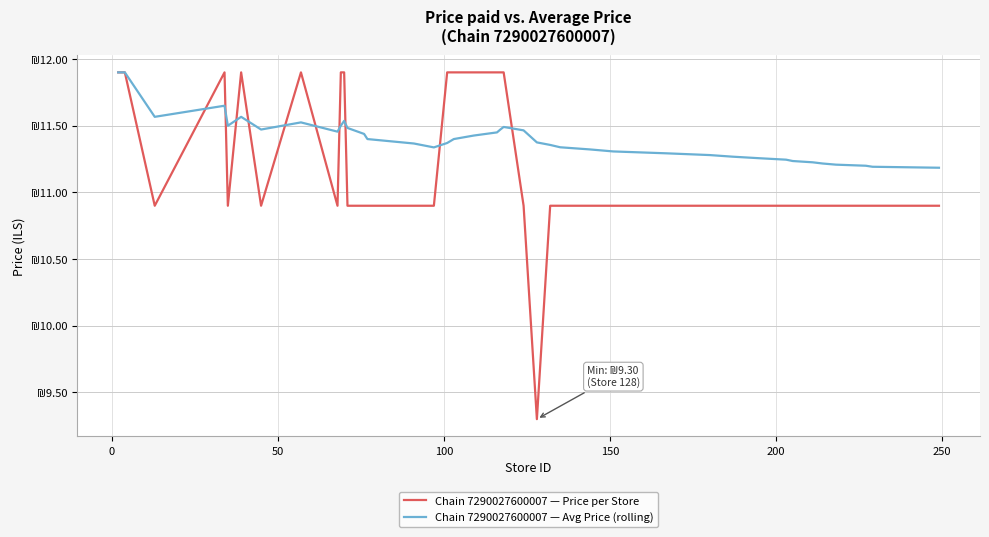

True or false: Chain 7290027600007 — Price per Store and Chain 7290027600007 — Avg Price (rolling) intersect in this chart.

True